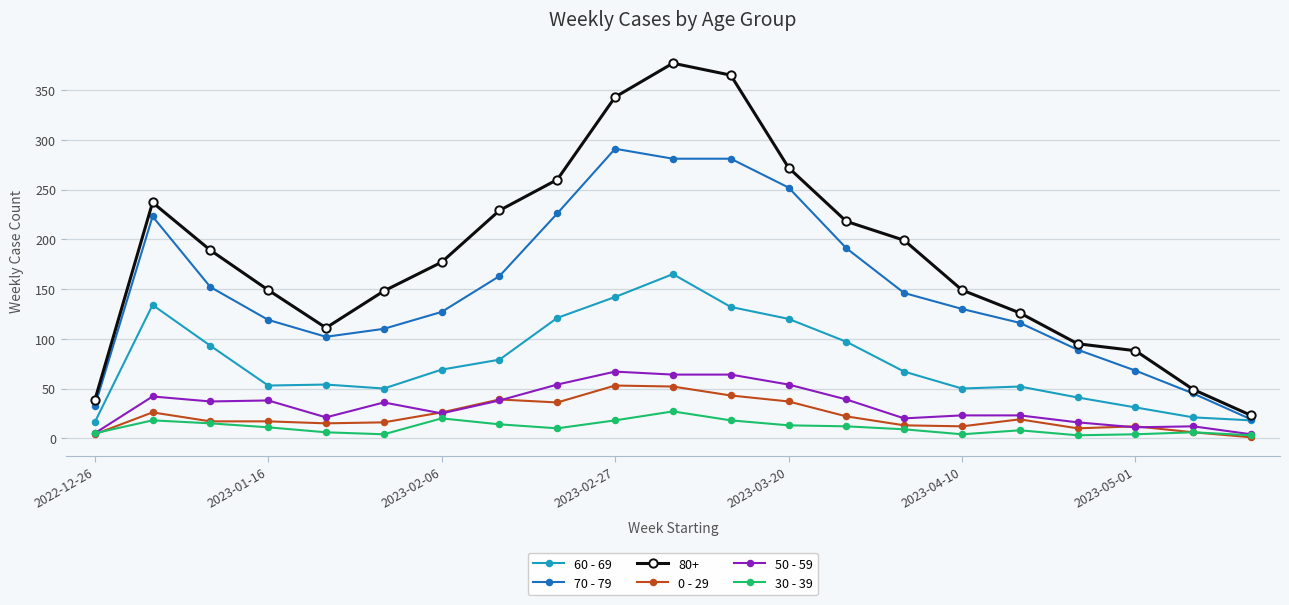

What are all the series names shown in the legend?

60 - 69, 70 - 79, 80+, 0 - 29, 50 - 59, 30 - 39